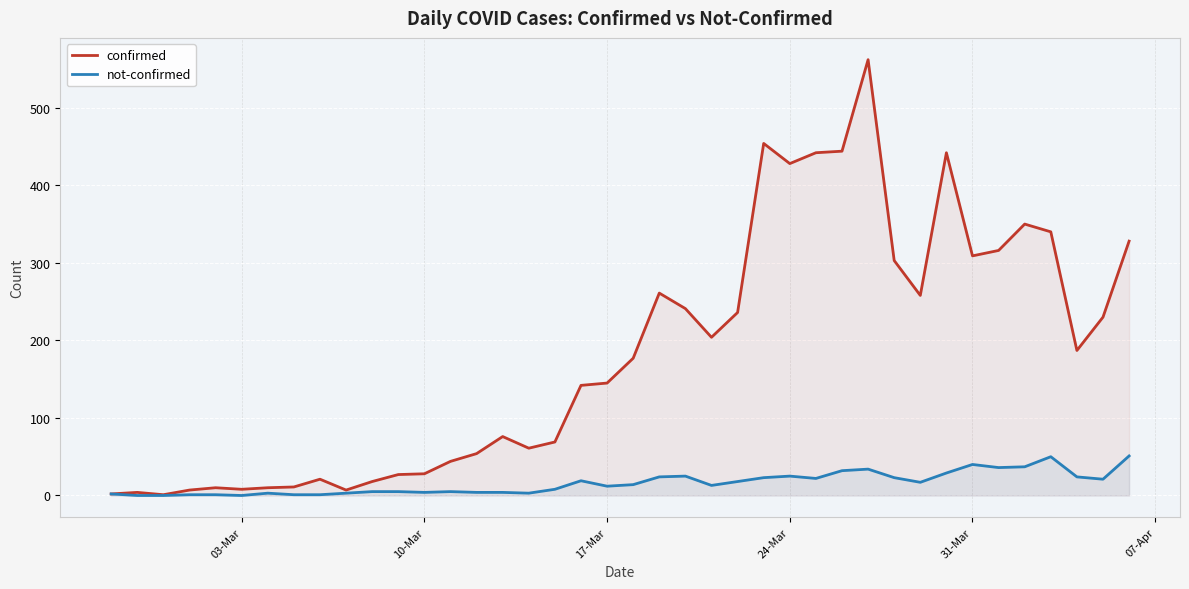

True or false: not-confirmed has a value of 12 at 17-Mar.

True